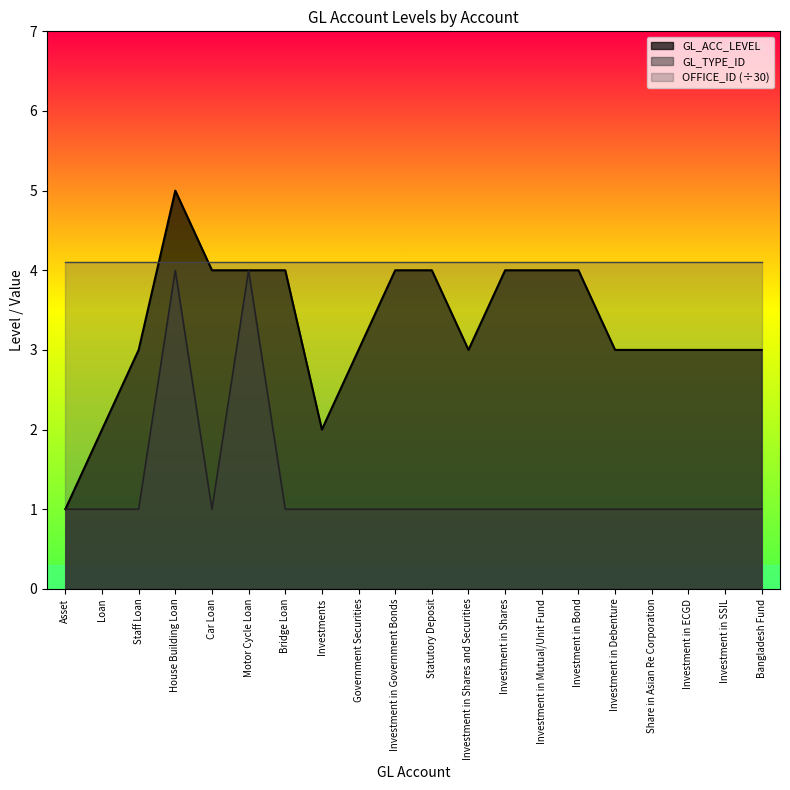

Is the value of GL_ACC_LEVEL at Investment in ECGD greater than the value of GL_TYPE_ID at Loan?

Yes